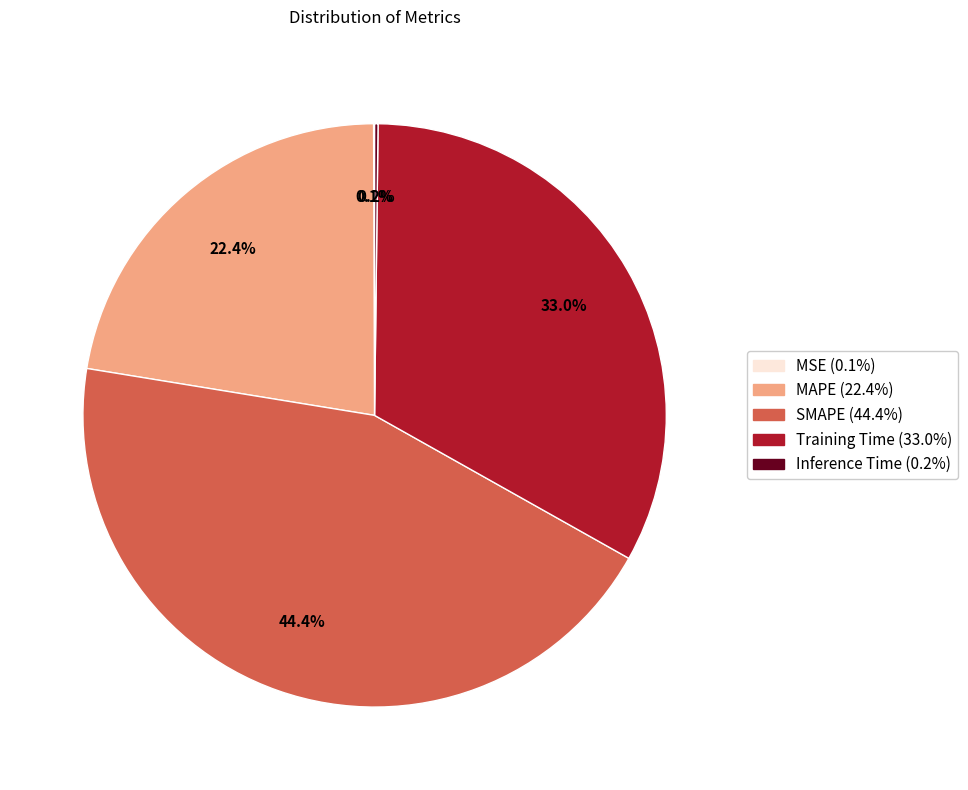

Which has a higher value, SMAPE or Training Time?

SMAPE